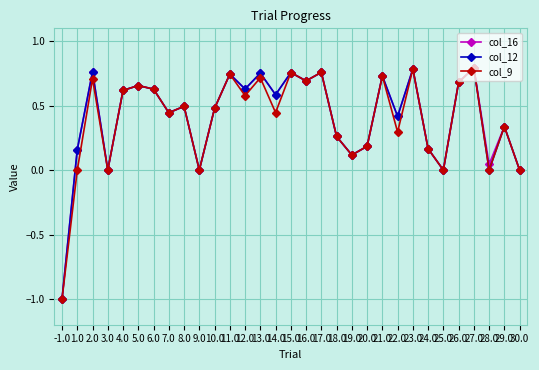

Which category has the lowest value in the col_16 series?

-1.0